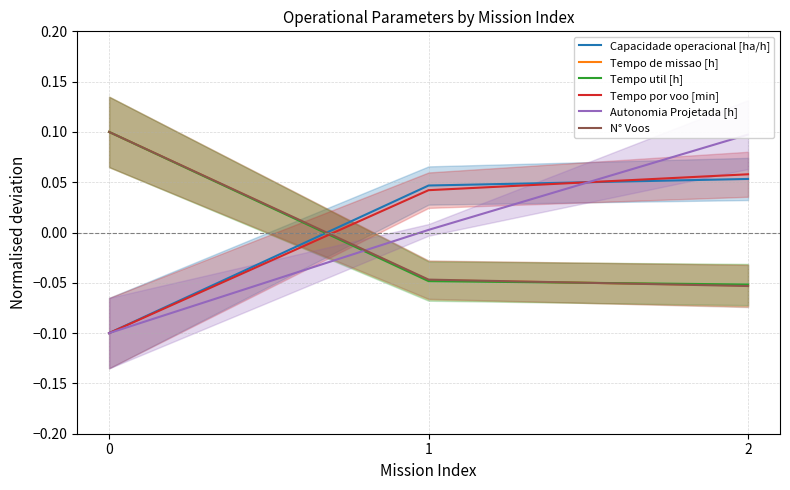

Which series changed the most between 0 and 2?

Autonomia Projetada [h]